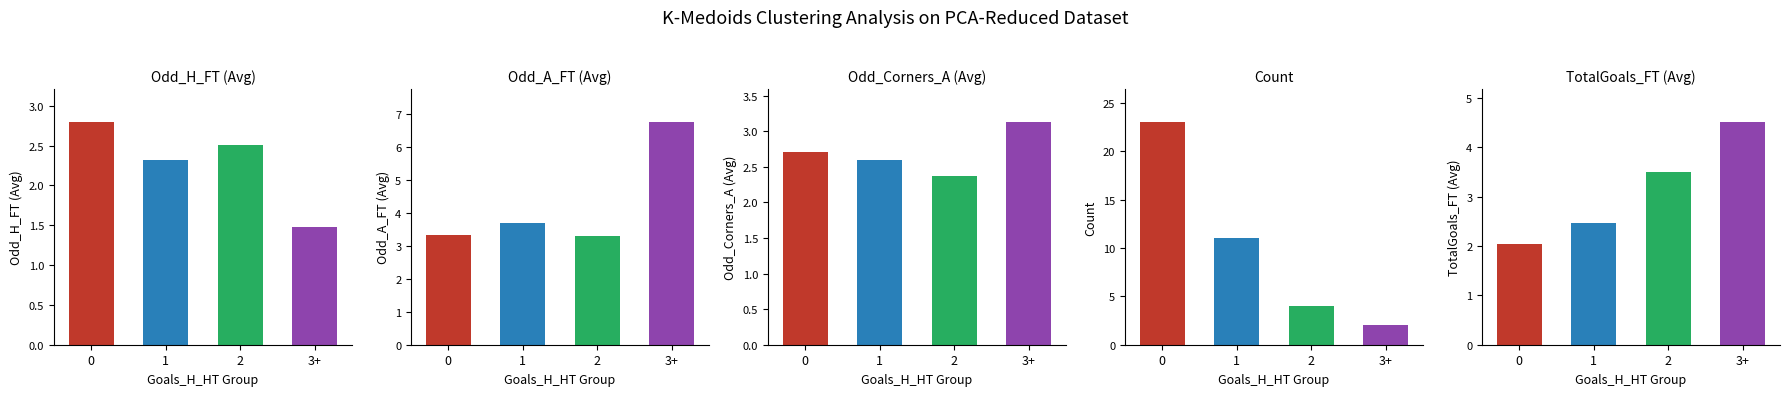

Reading left to right, extract all data points from this chart.

Avg_Odd_H_FT: 2.8	2.3	2.5	1.5
Avg_Odd_A_FT: 3.3	3.7	3.3	6.8
Avg_Odd_Corners_A: 2.7	2.6	2.4	3.1
Count: 23.0	11.0	4.0	2.0
Avg_TotalGoals_FT: 2.0	2.5	3.5	4.5